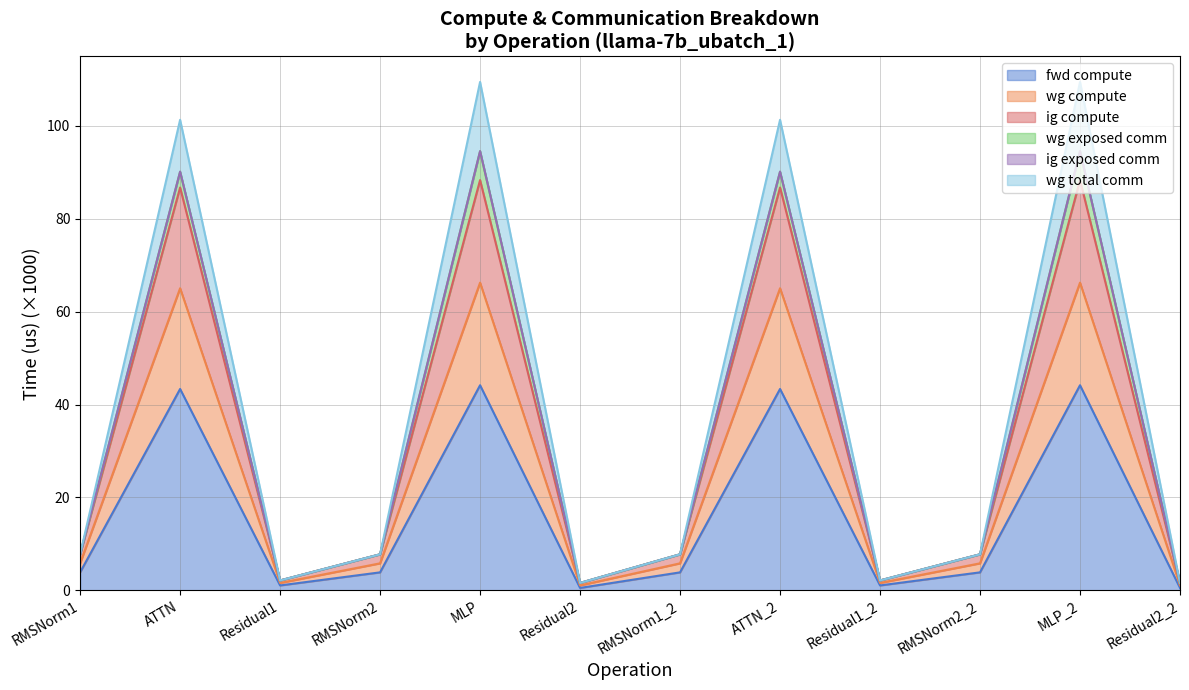

How many values in the fwd compute series are below 3?

4